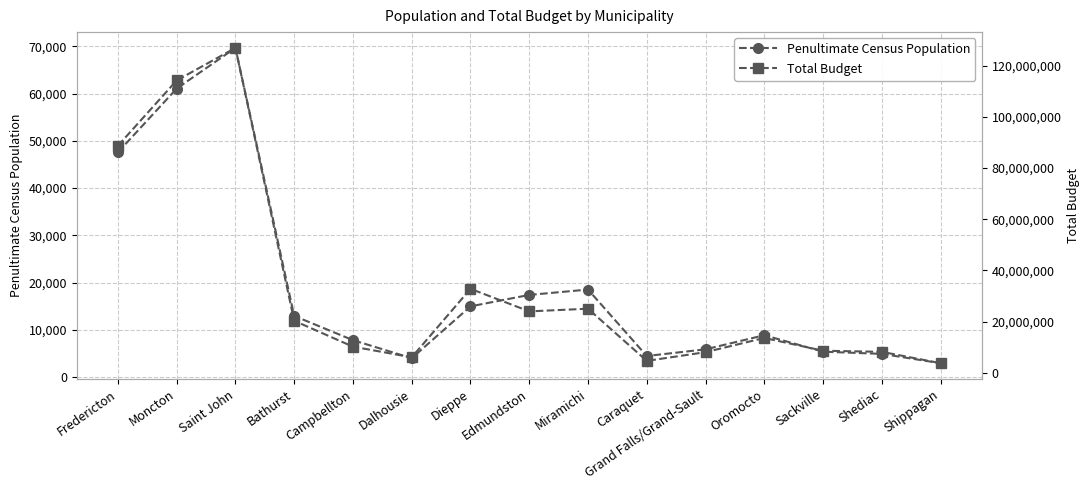

At which category is the sum across all series the highest?

Saint John